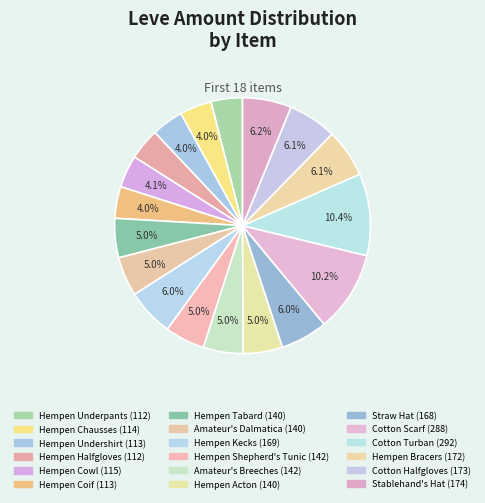

How many slices are in this pie chart?

18